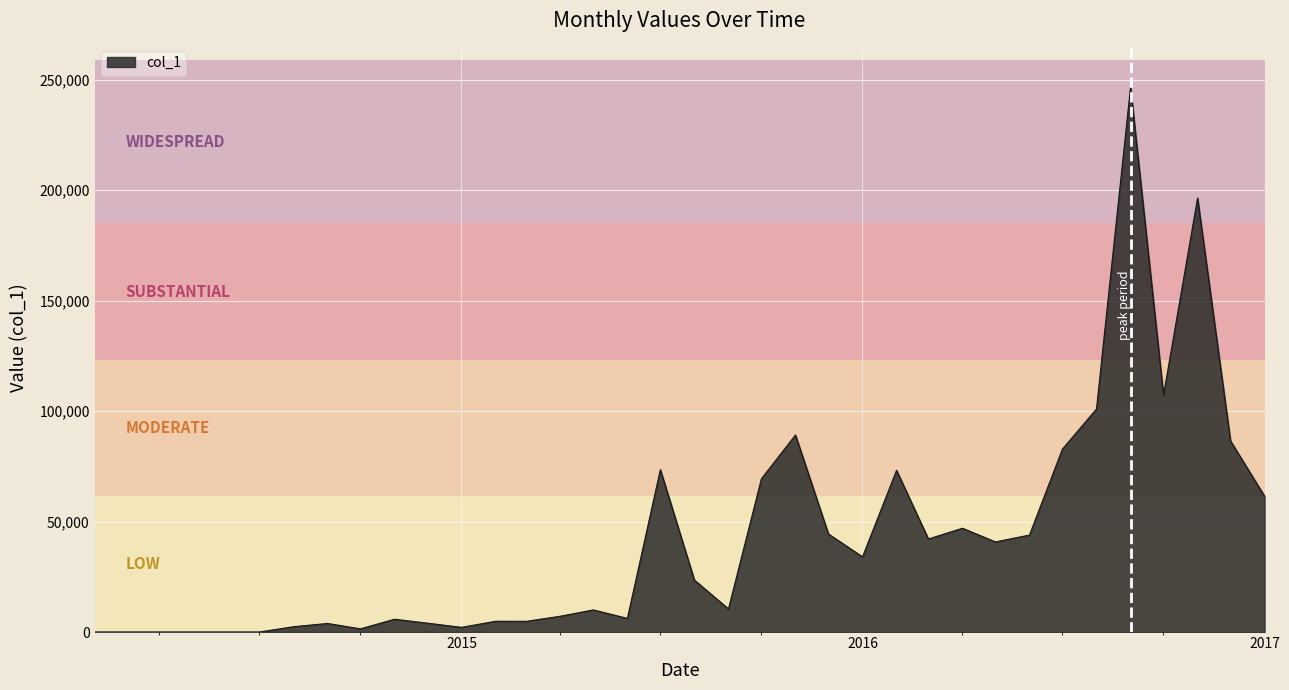

What is the difference between the maximum and minimum values?

246498